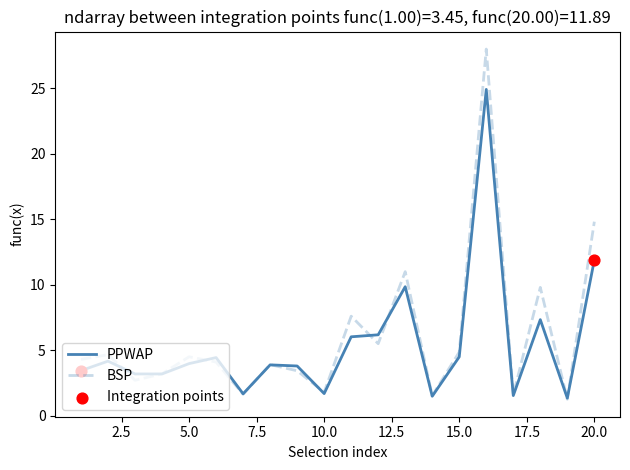

Which series has the largest range (max minus min)?

BSP